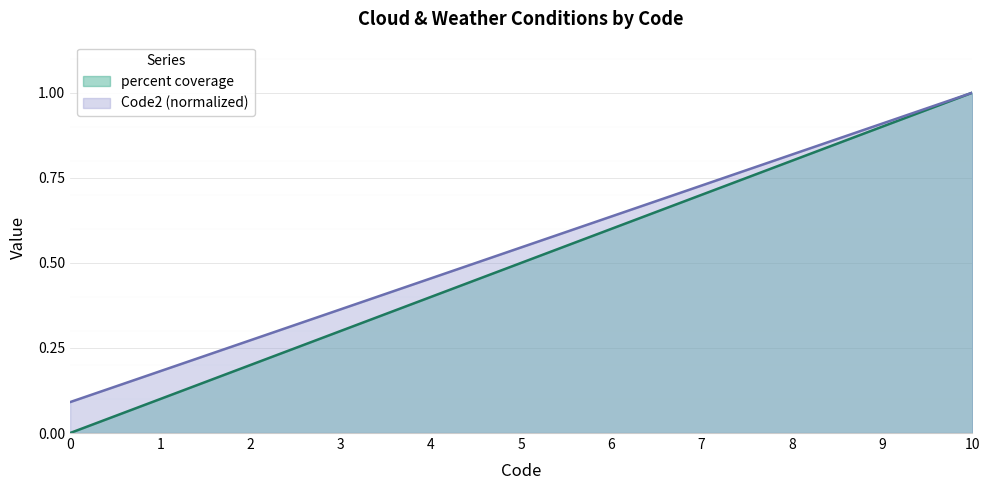

Which category has the highest value across all series?

10